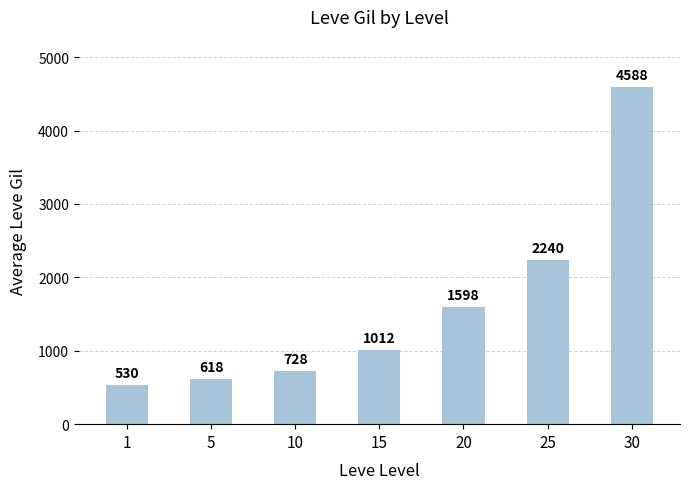

At which label is the value closest to 2559?

25